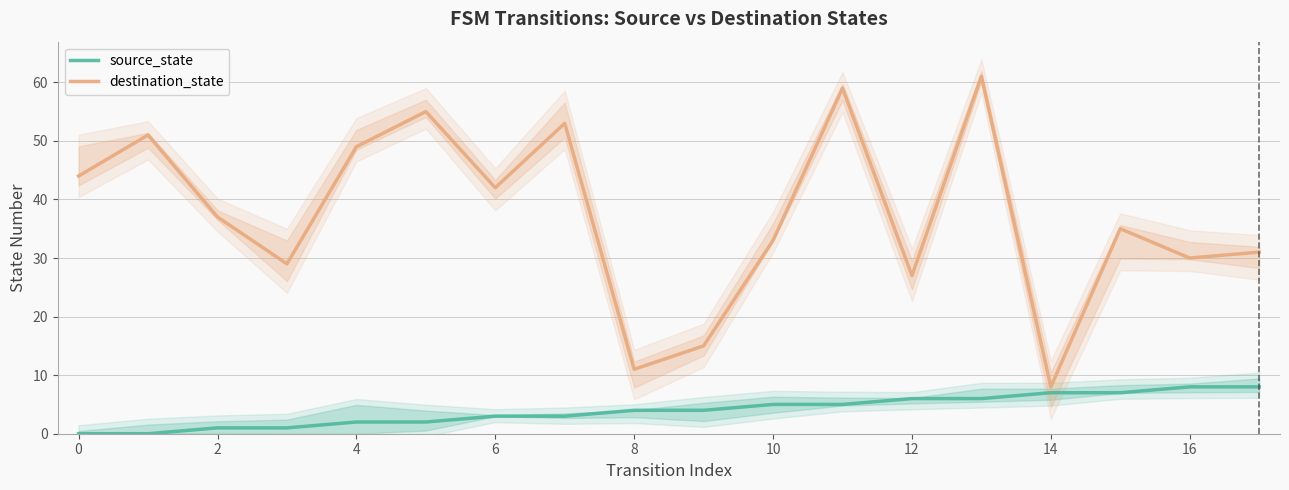

What is the maximum value for destination_state?

61